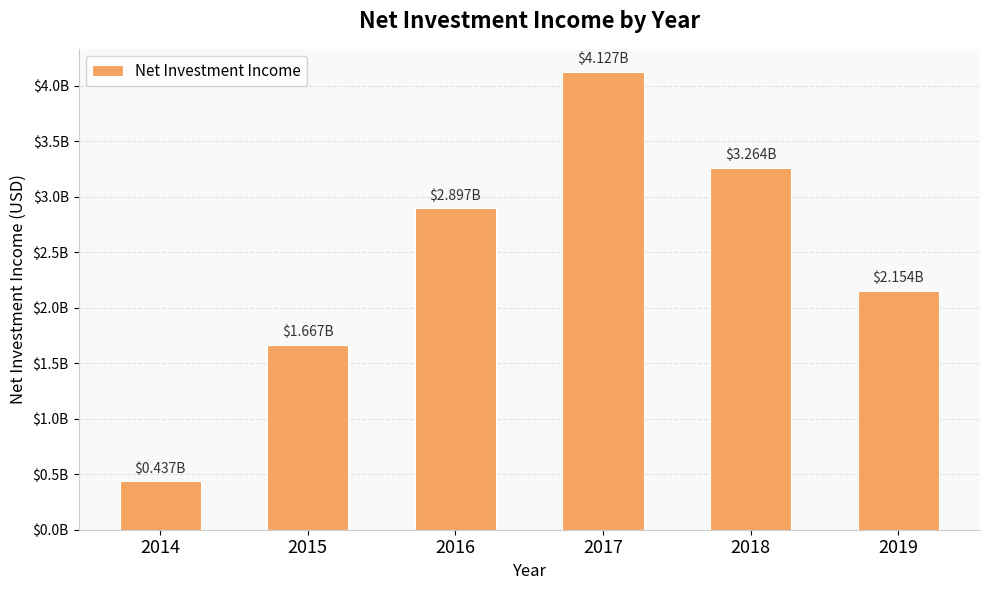

Are the bars horizontal?

No